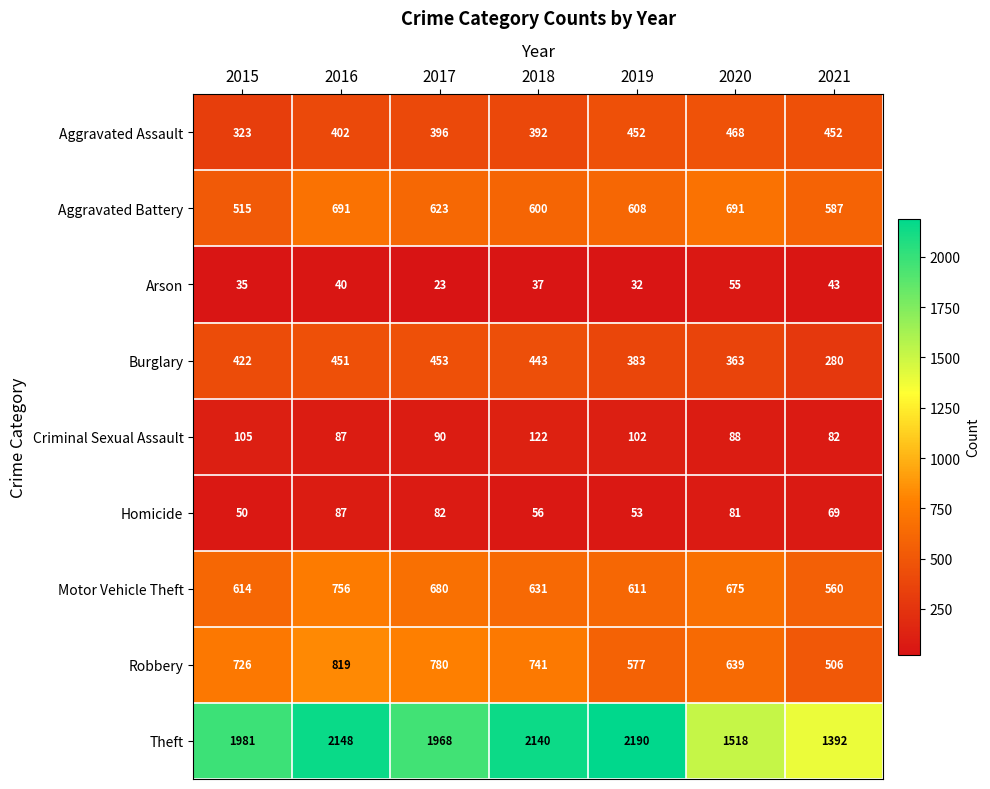

Is it true that Arson equals 52 at 2019?

False